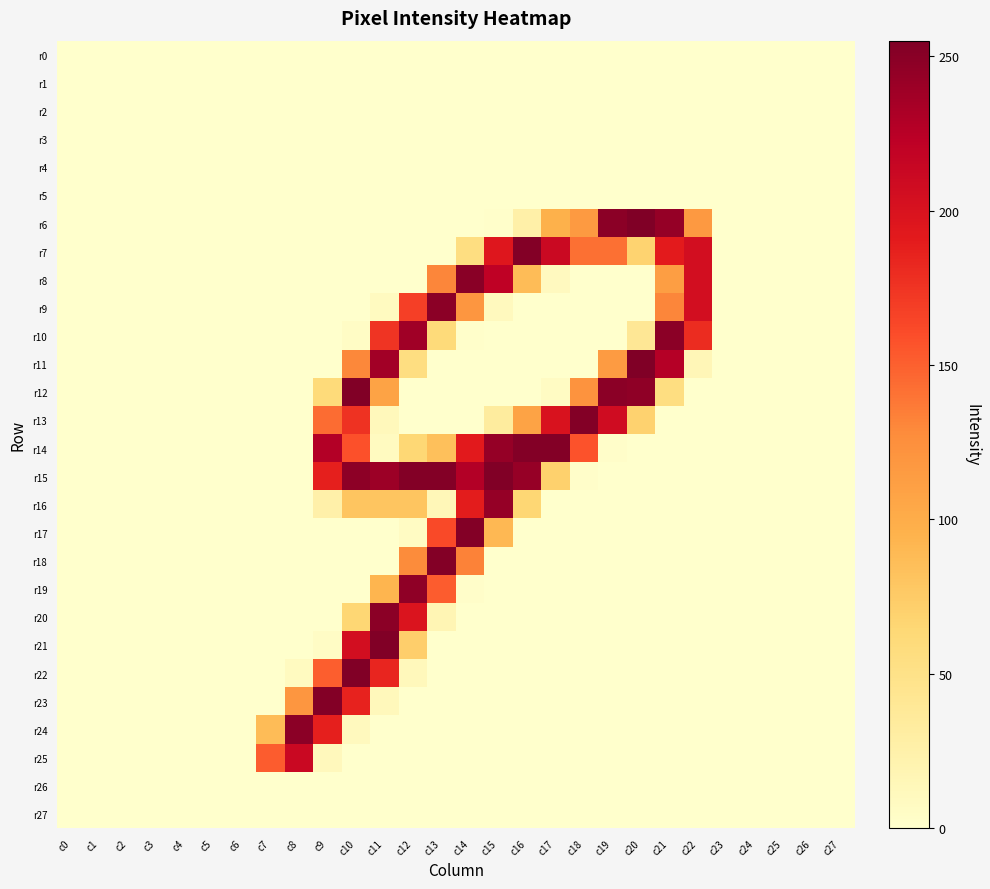

Which series has the widest spread of values?

r6